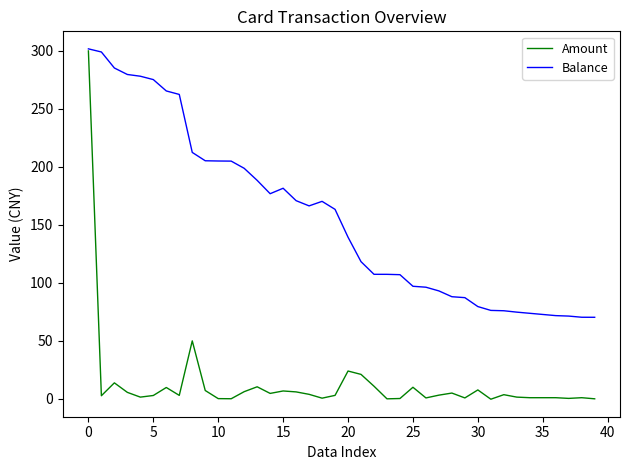

Which series has the largest total across all categories?

Balance